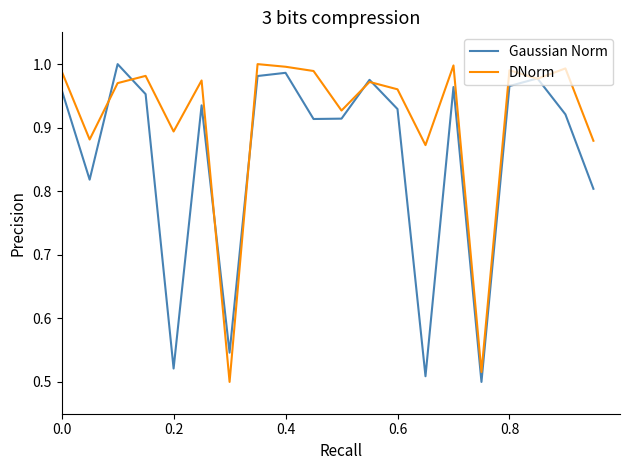

List the series in order of their overall mean, highest first.

DNorm, Gaussian Norm